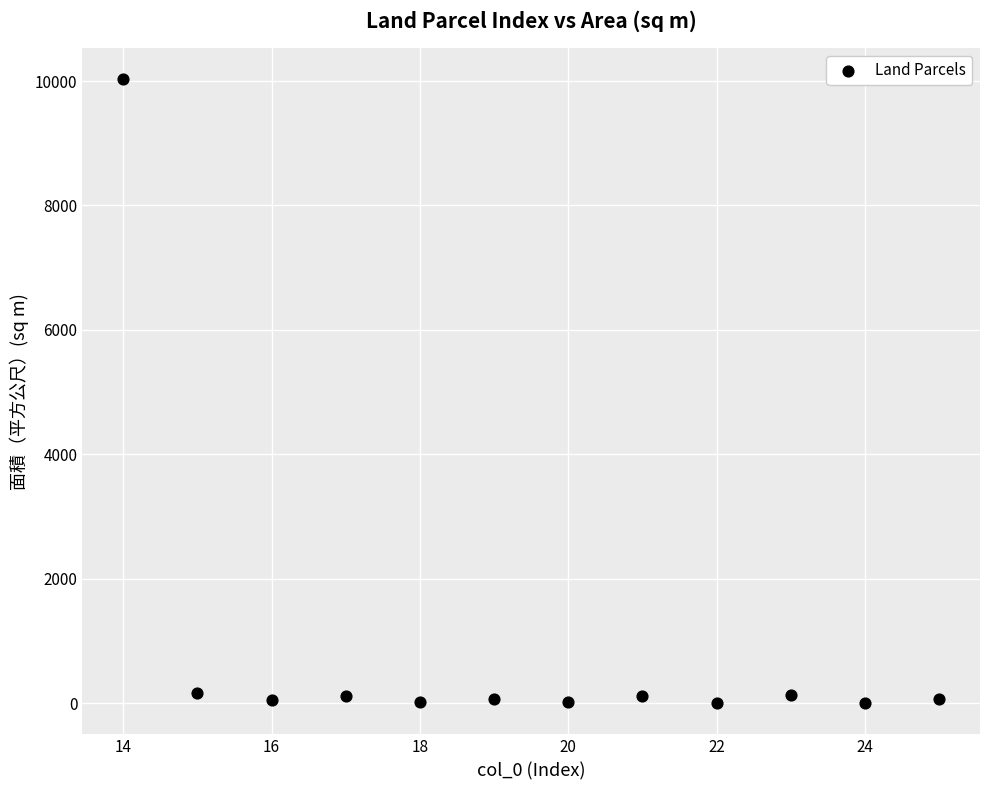

What is the range of X values (max minus min)?

11.0